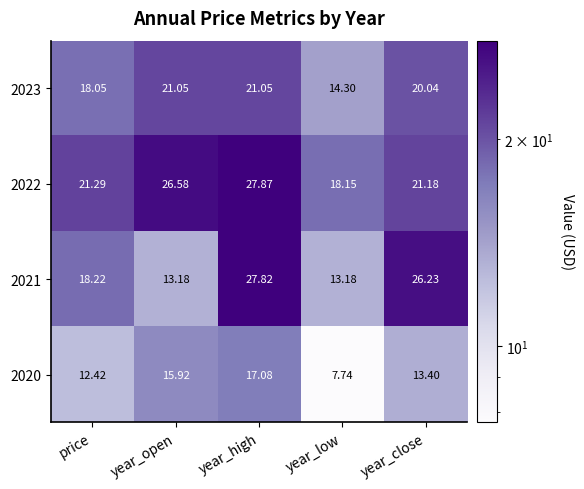

Which category has the highest value across all series?

year_high